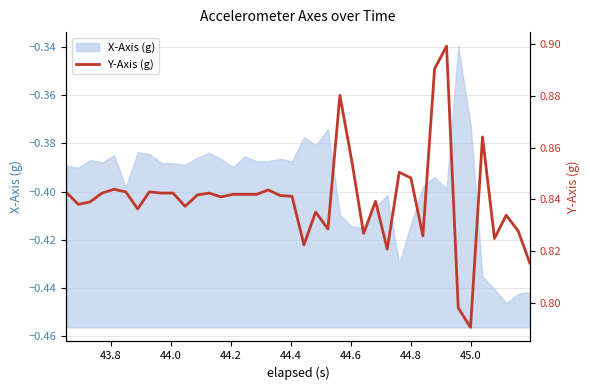

How many points are lower than both their immediate neighbors (excluding endpoints)?

11